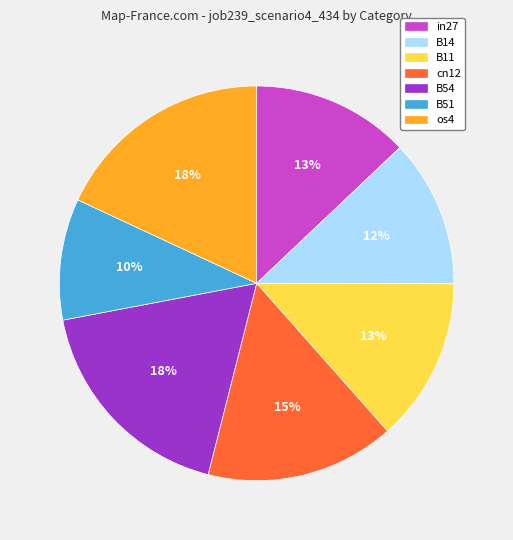

Does B11 represent more than half of the total?

No